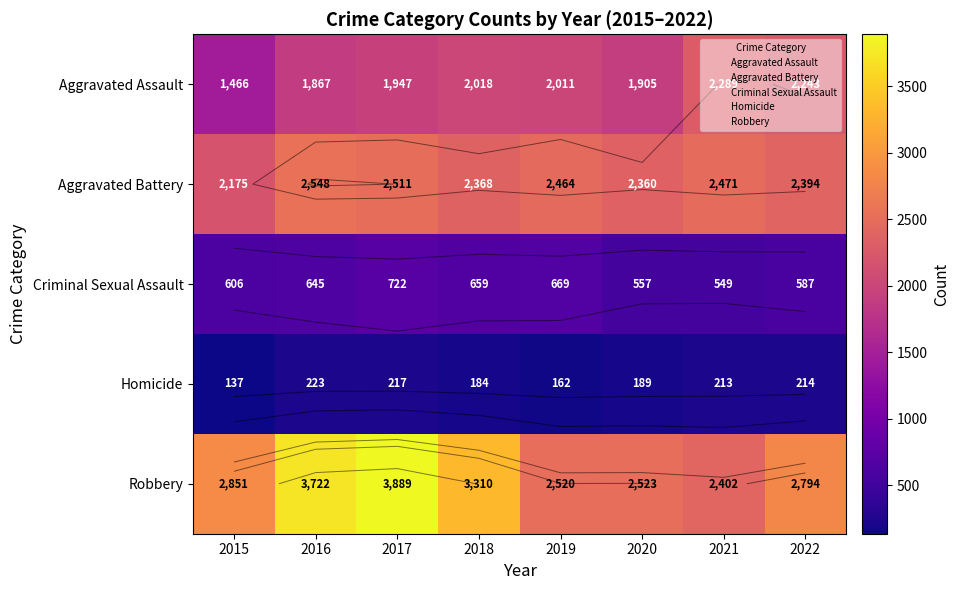

The Aggravated Assault series shows 2289 at 2021. True or false?

True